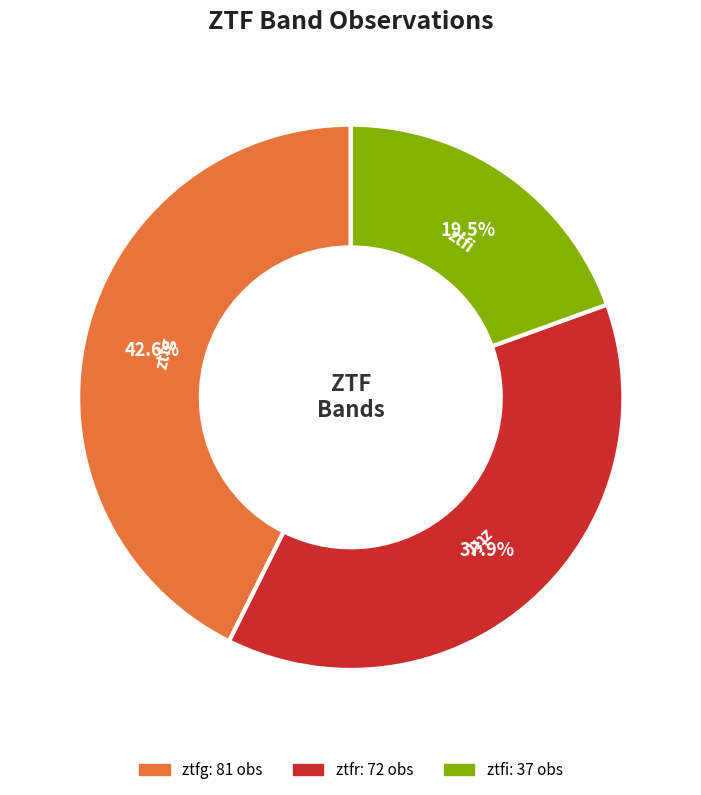

To the nearest percent, what is the combined percentage of ztfr and ztfi?

57%